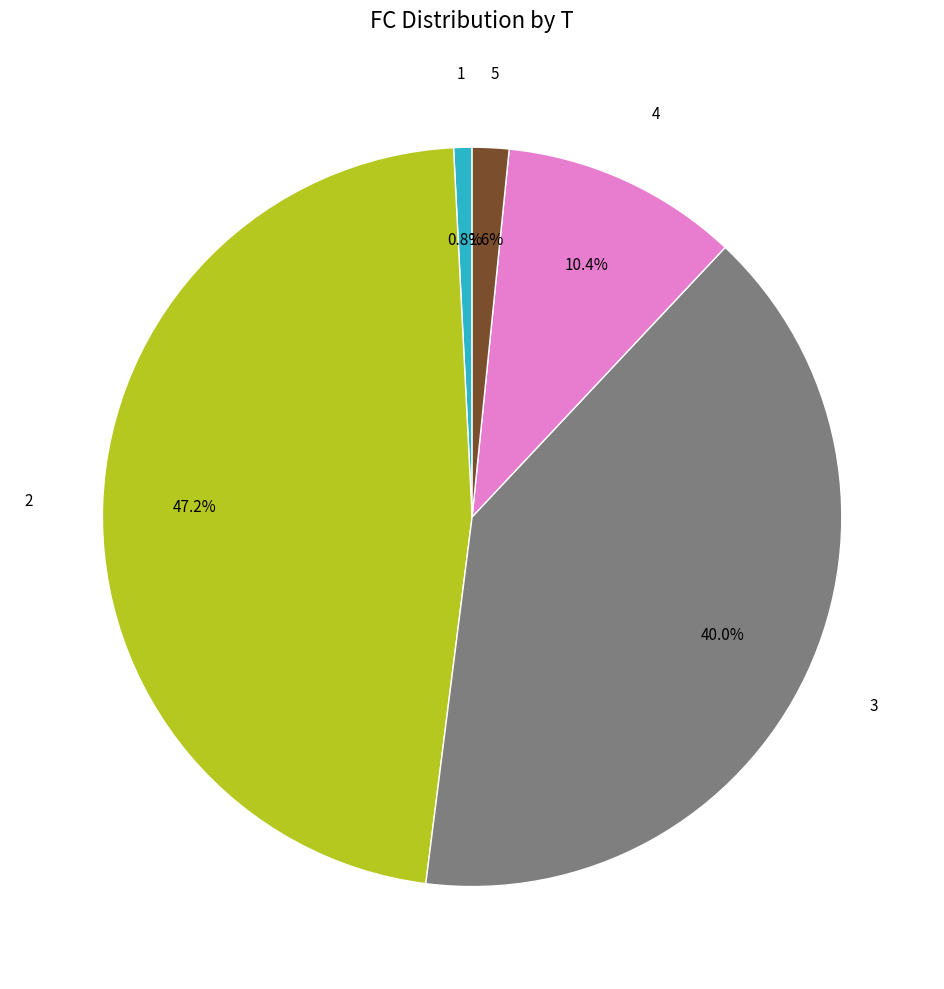

Rank the categories by value from lowest to highest.

1, 5, 4, 3, 2